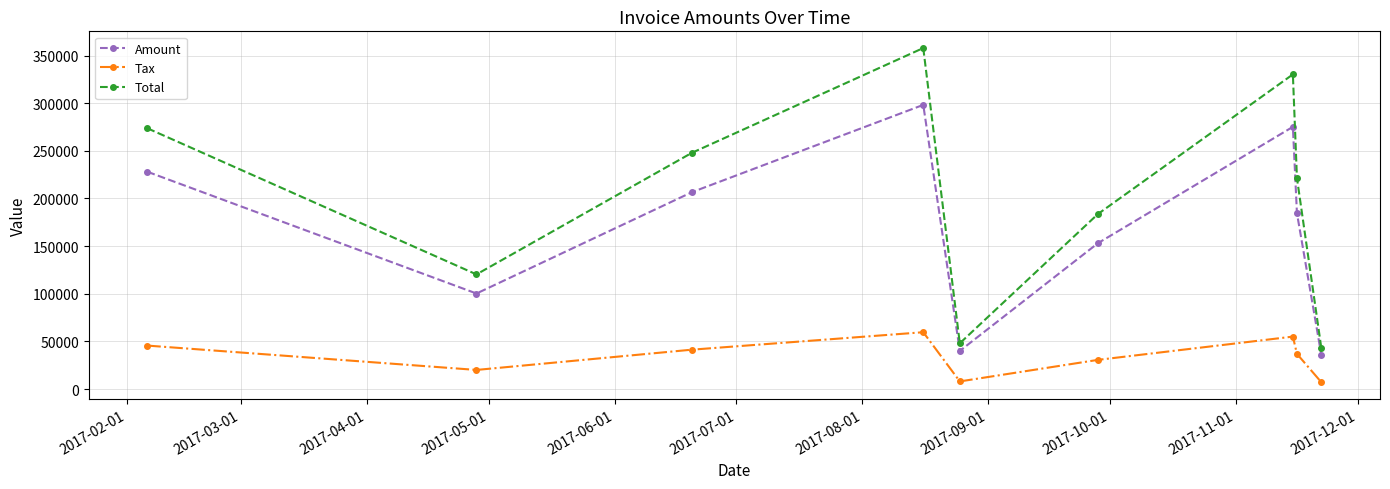

True or false: Tax and Total intersect in this chart.

False